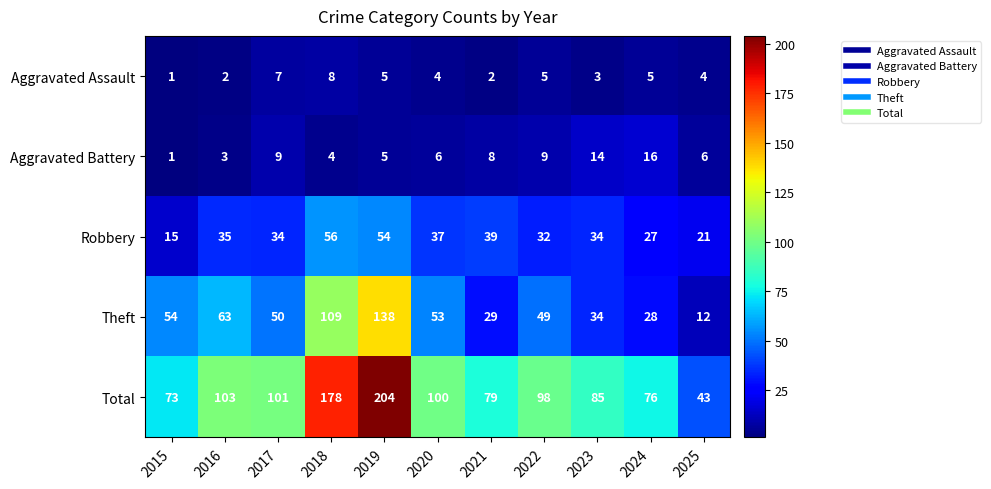

List the series in order of their peak value, highest first.

Total, Theft, Robbery, Aggravated Battery, Aggravated Assault